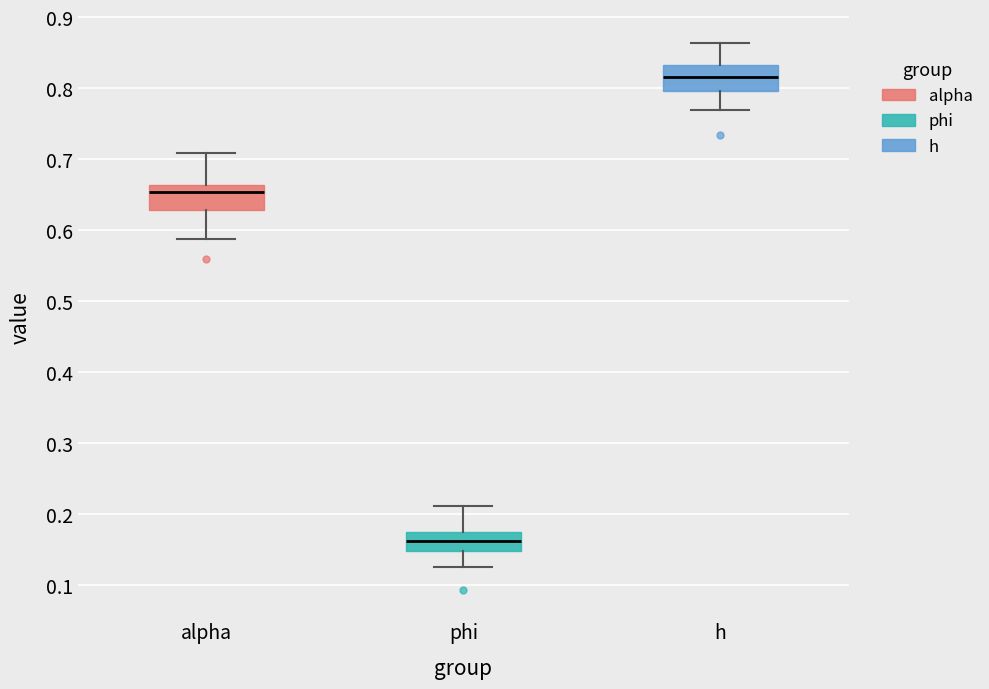

Where does the lower whisker of the box for alpha end on the y-axis? The values are not printed on the chart, so give them approximately, as read against the axis.

0.59